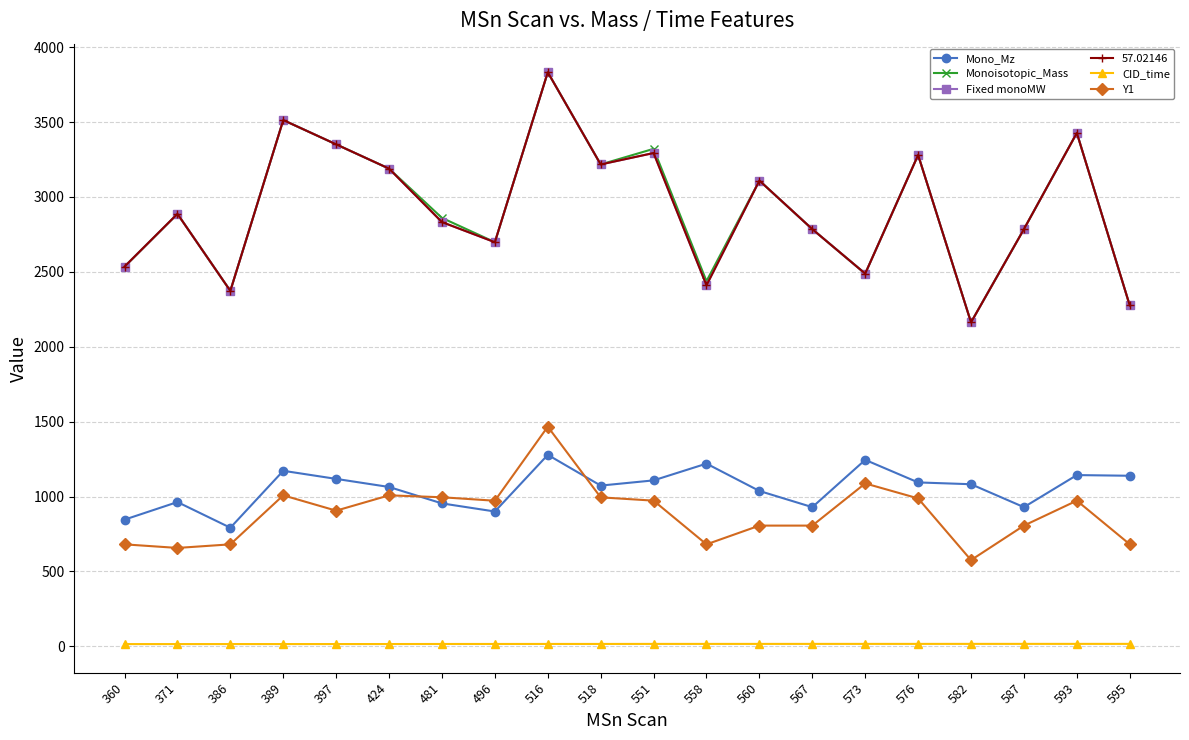

Does the chart have visible grid lines?

Yes